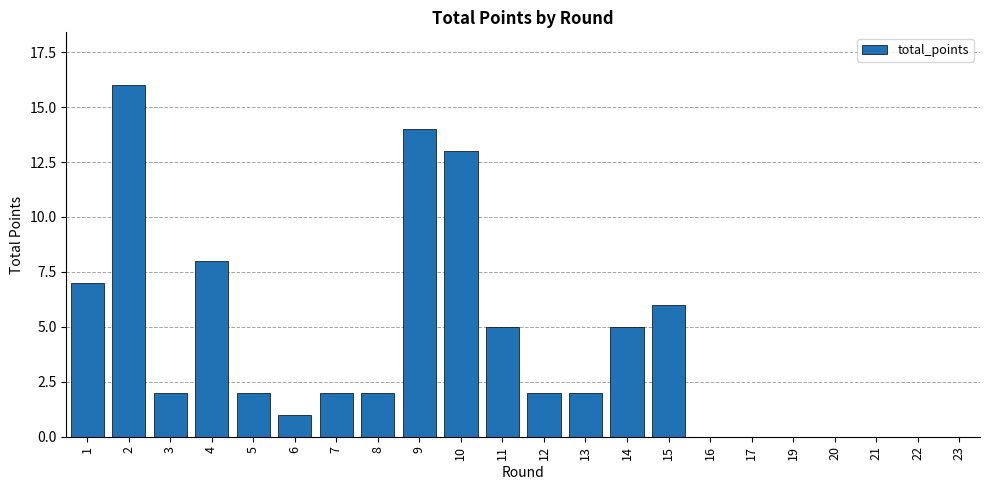

How many data points does each series have?

22